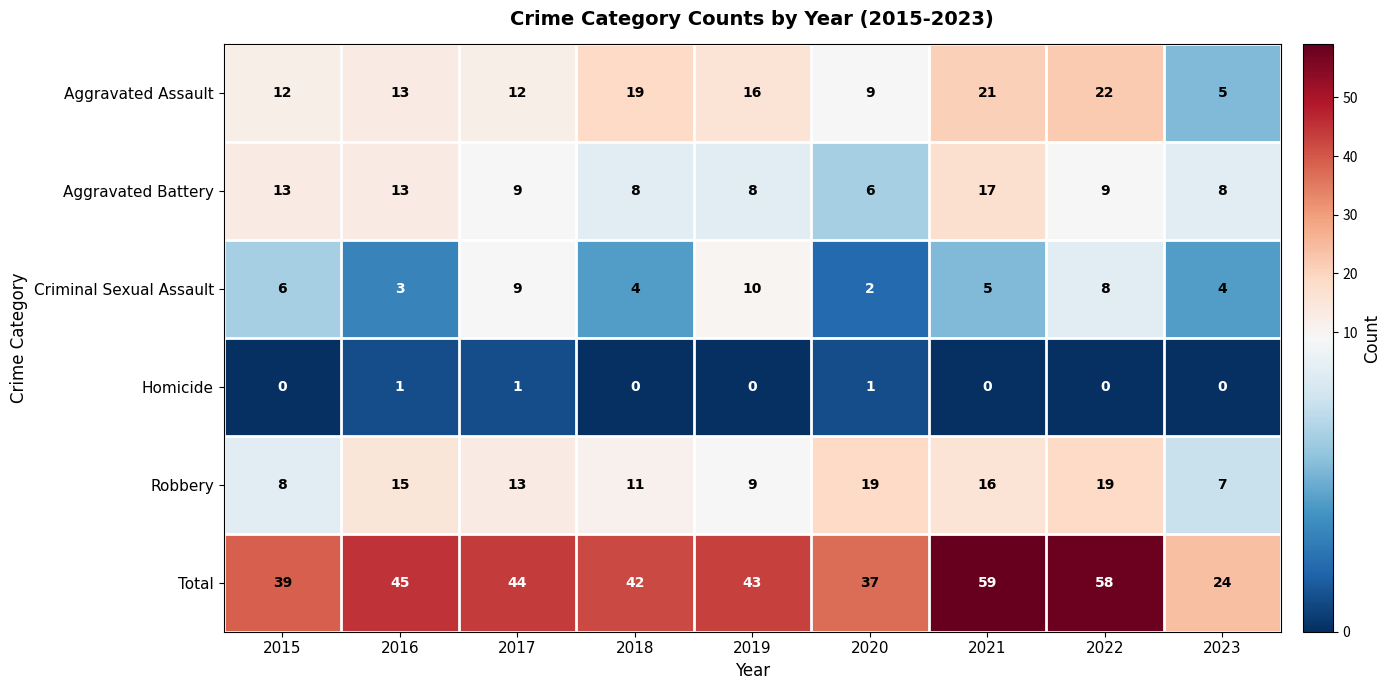

The Aggravated Assault series shows 24 at 2019. True or false?

False